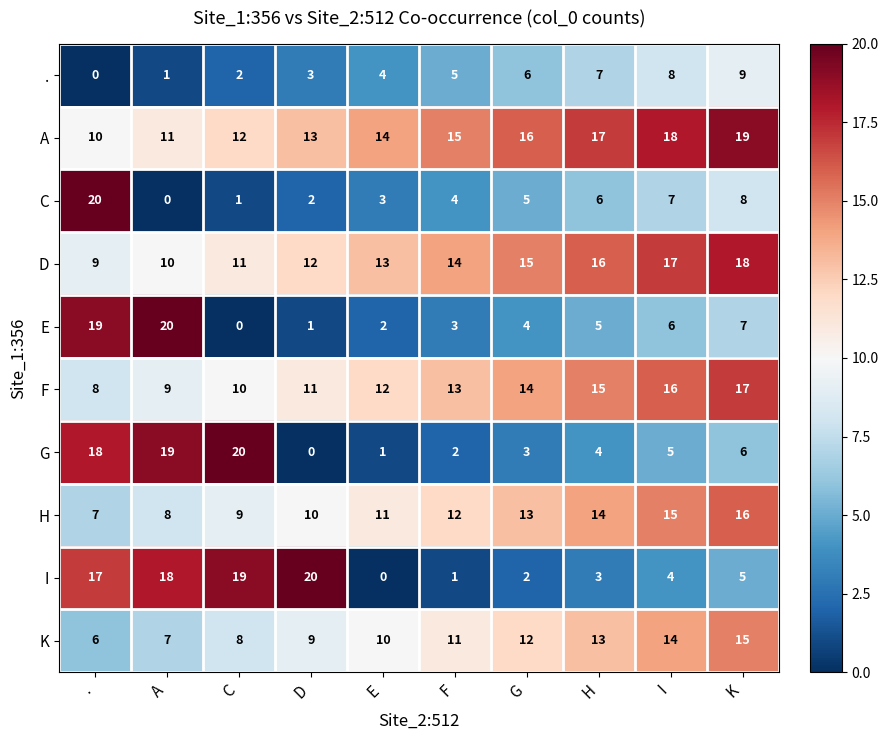

At which category is the sum across all series the highest?

K